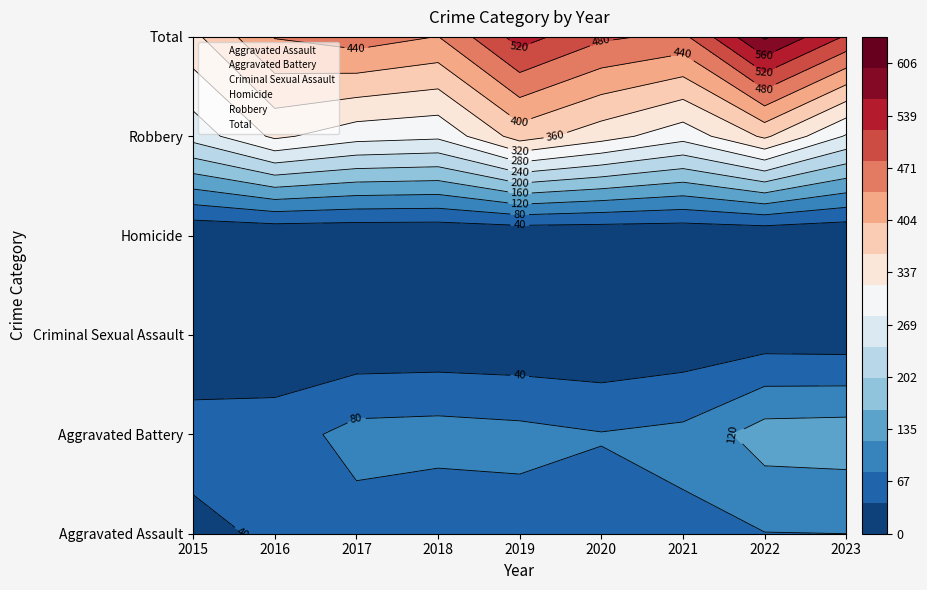

Reading left to right, list all the values displayed in this chart.

Aggravated Assault: 29	47	64	47	62	65	72	79	80
Aggravated Battery: 57	60	94	97	92	82	90	139	142
Criminal Sexual Assault: 8	6	5	6	4	1	10	17	15
Homicide: 0	1	1	1	1	2	3	4	2
Robbery: 256	328	296	288	378	337	295	367	276
Total: 350	442	460	439	537	487	470	606	515